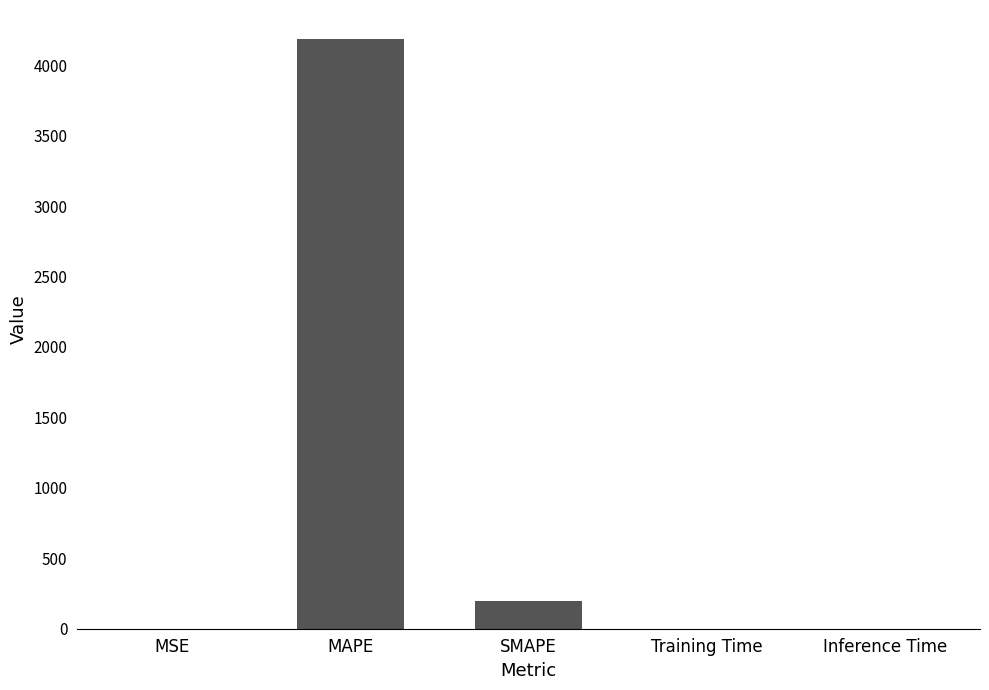

What is the sum of all values?

4383.0